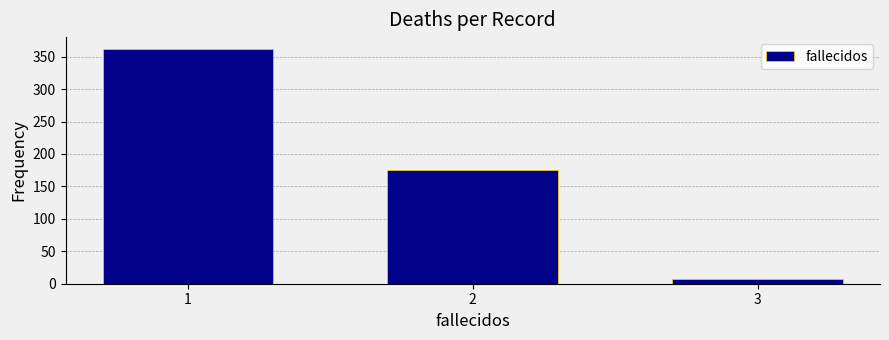

Reading left to right, what are all the values shown in this chart?

1=362	2=175	3=7